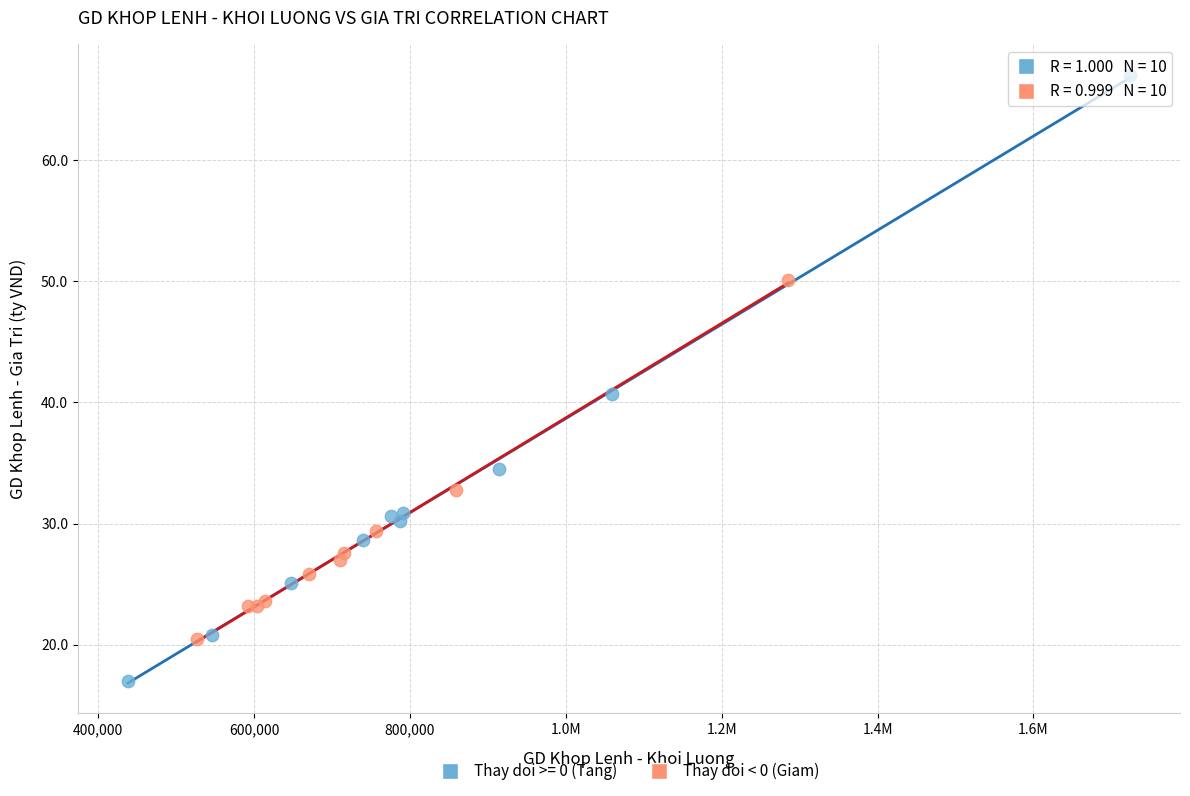

Which series contains the highest Y value?

Thay doi >= 0 (Tang)